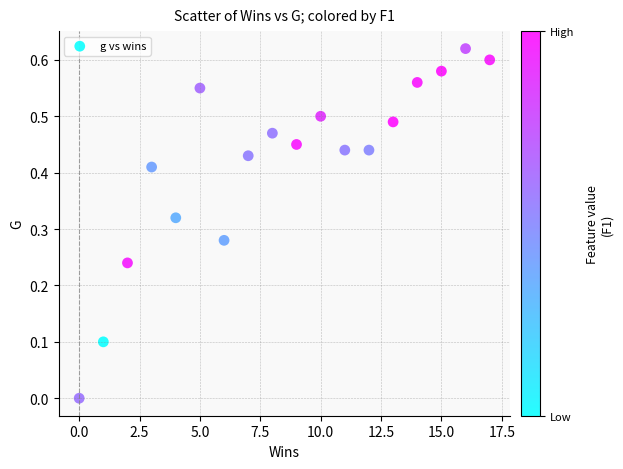

What is the range of X values (max minus min)?

17.0